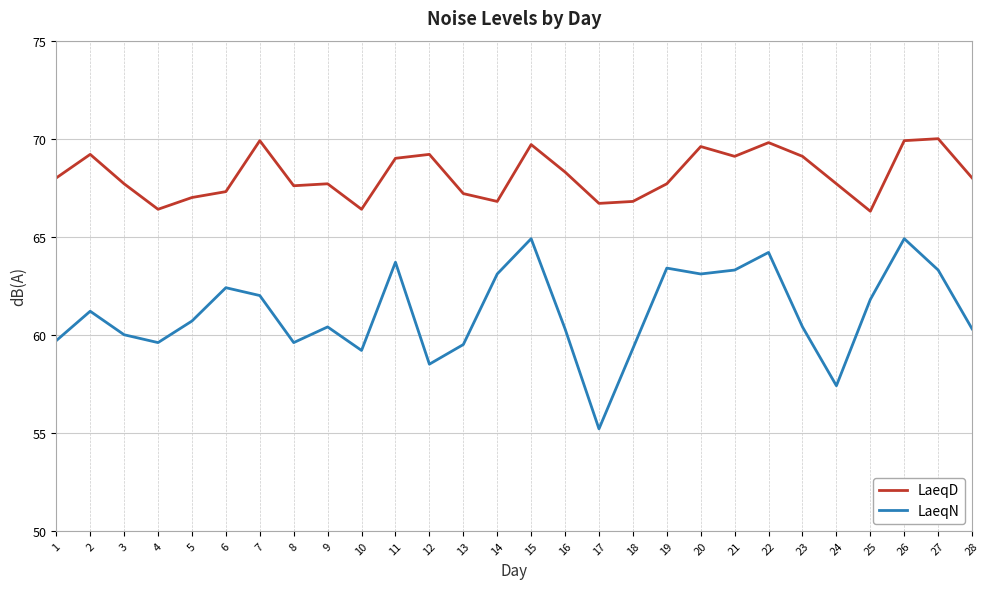

What is the approximate value of LaeqD at 25?

66.3